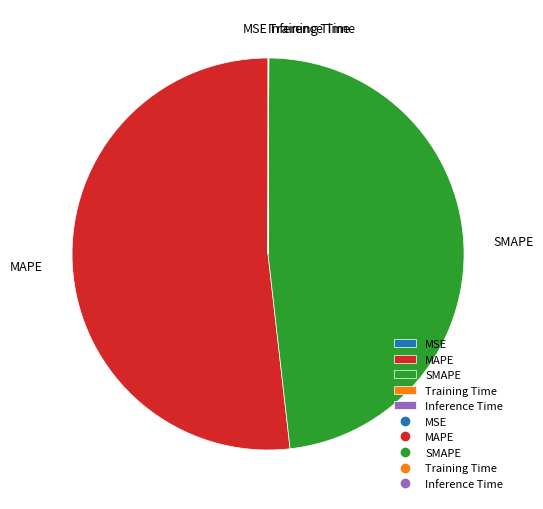

Is there a majority slice in this chart?

Yes